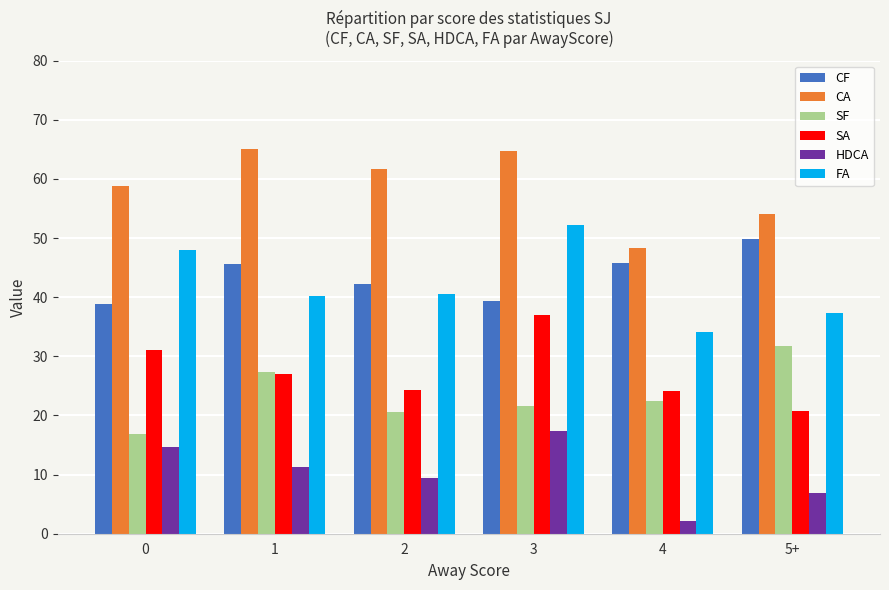

What is the difference between the SF values at 0 and 1?

10.5